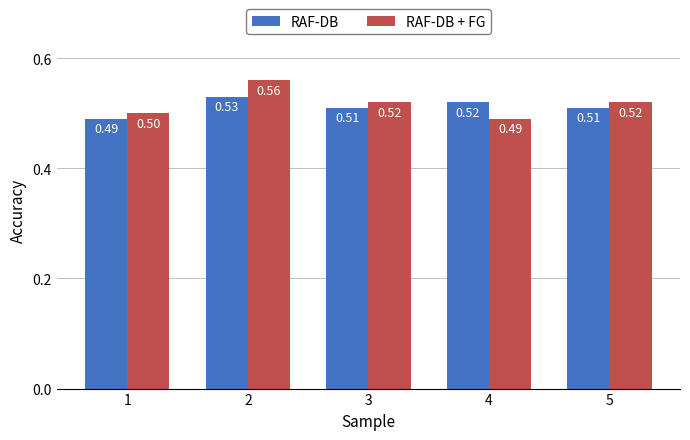

Rank the series by their maximum value, from lowest to highest.

RAF-DB, RAF-DB + FG